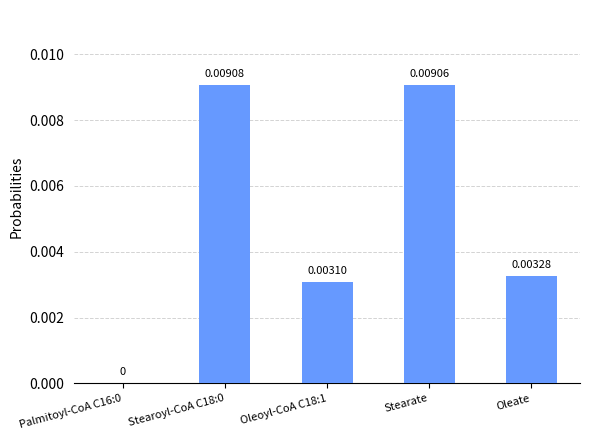

Which has a higher value, Oleoyl-CoA C18:1 or Palmitoyl-CoA C16:0?

Oleoyl-CoA C18:1